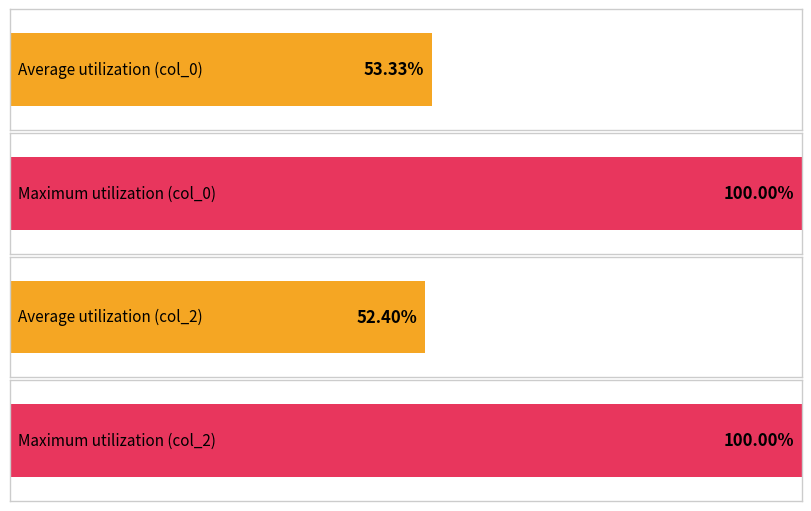

List the series in order of their peak value, lowest first.

col_0, col_2